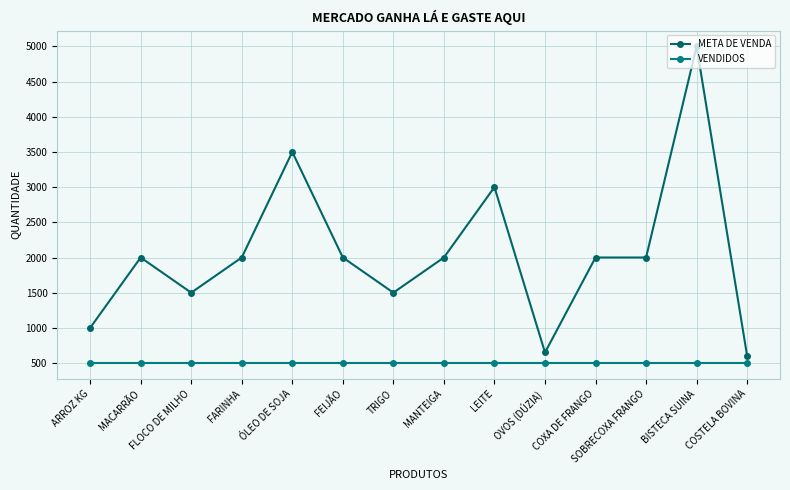

Where is the first local maximum for META DE VENDA?

MACARRÃO